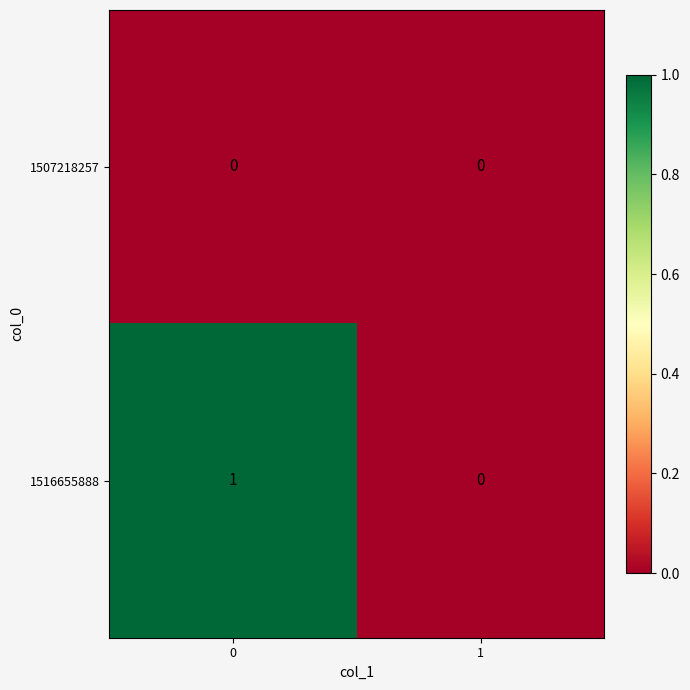

List the series in order of their peak value, lowest first.

1507218257, 1516655888